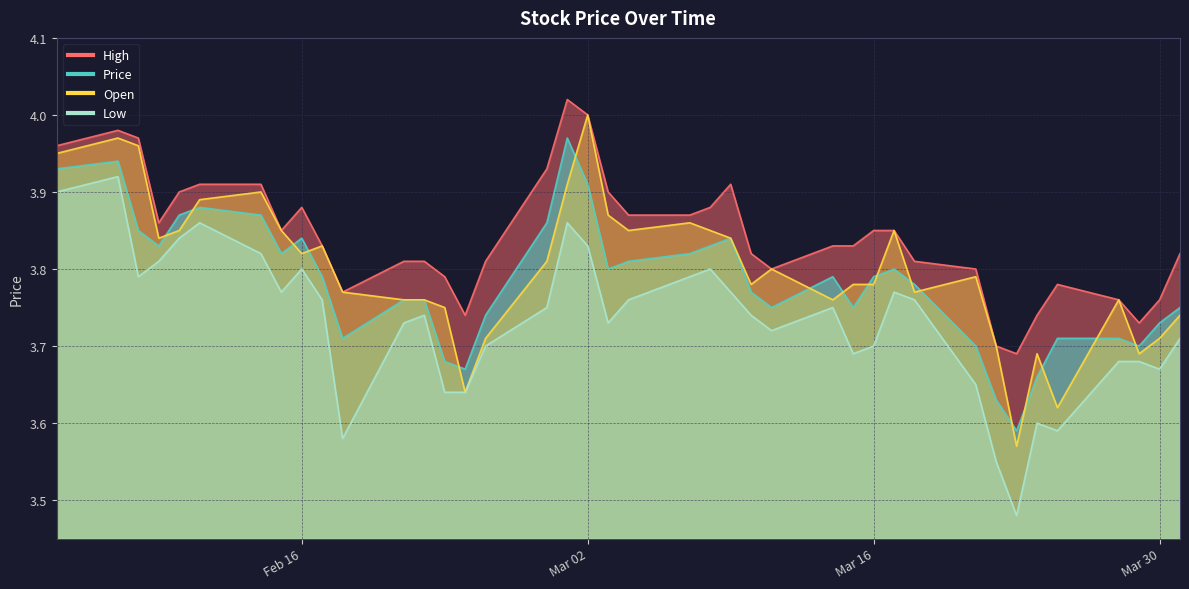

True or false: Open has a value of 4.9 at 13.

False